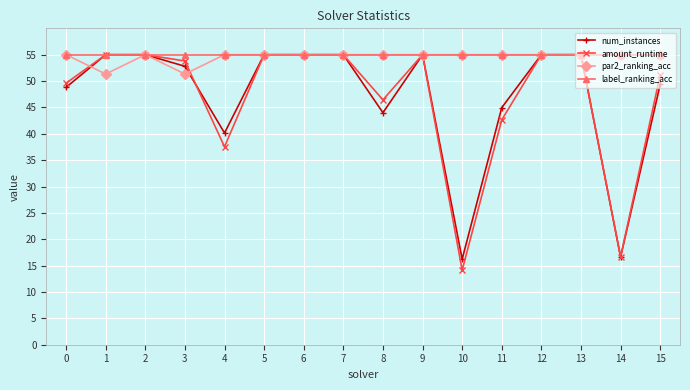

What is the value of the amount_runtime point at the 13th from the left?

55.0